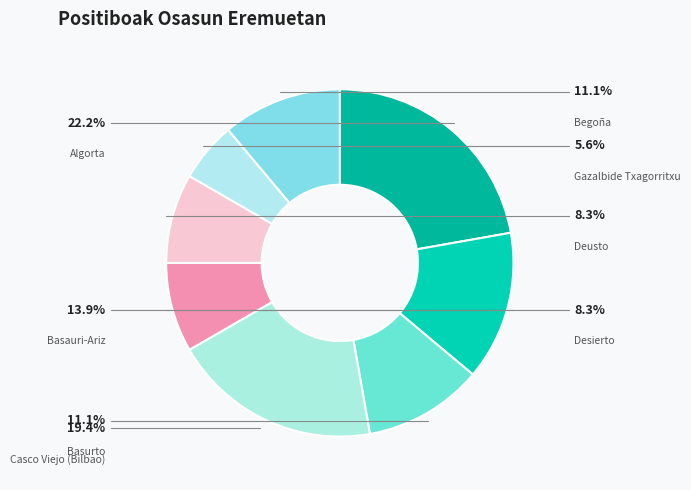

Approximately how many times larger is the value at Basurto compared to Desierto?

1.3